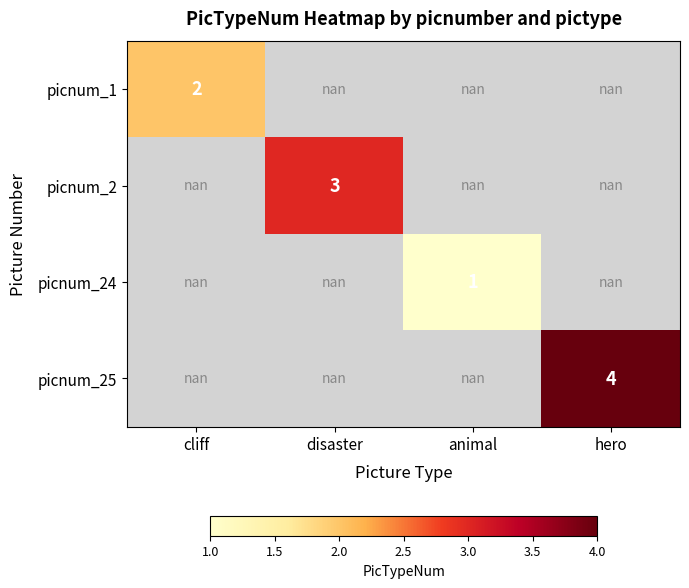

Is the value of picnum_2 at disaster greater than the value of picnum_1 at cliff?

Yes